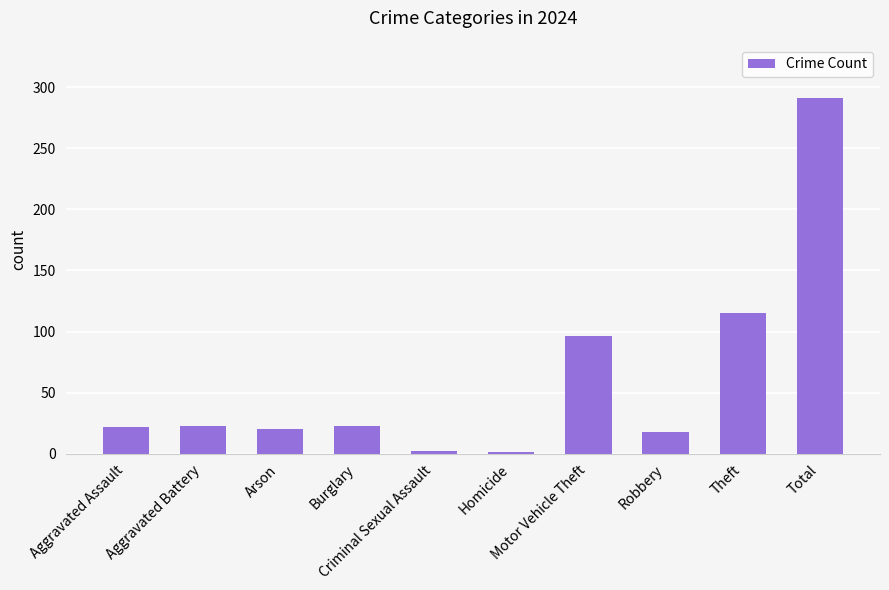

What is the maximum value shown in the chart?

291